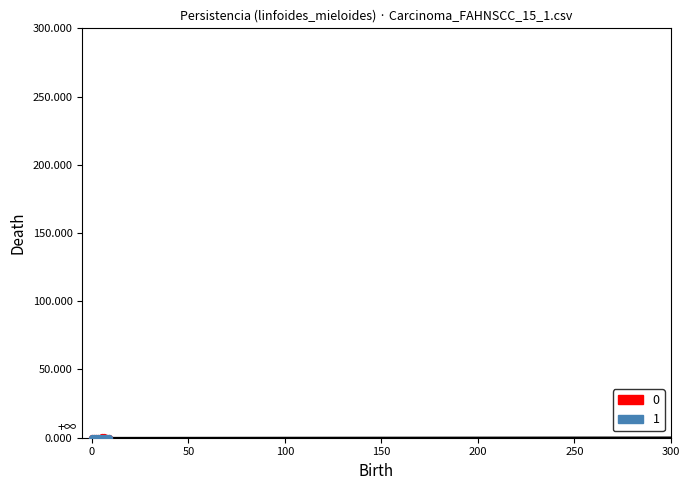

What are all the series names shown in the legend?

0, 1